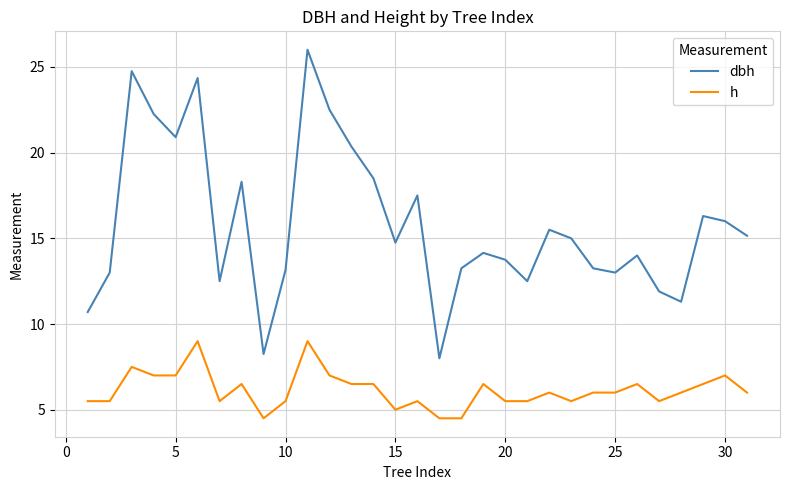

What is the difference between the maximum and minimum values in the h series?

4.5